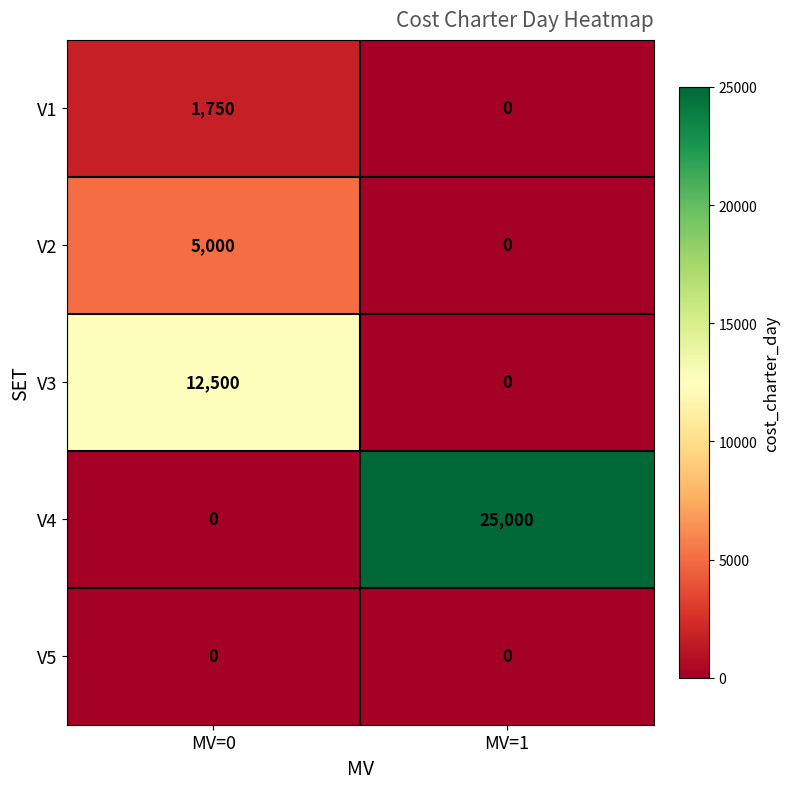

List the series in order of their peak value, lowest first.

V5, V1, V2, V3, V4